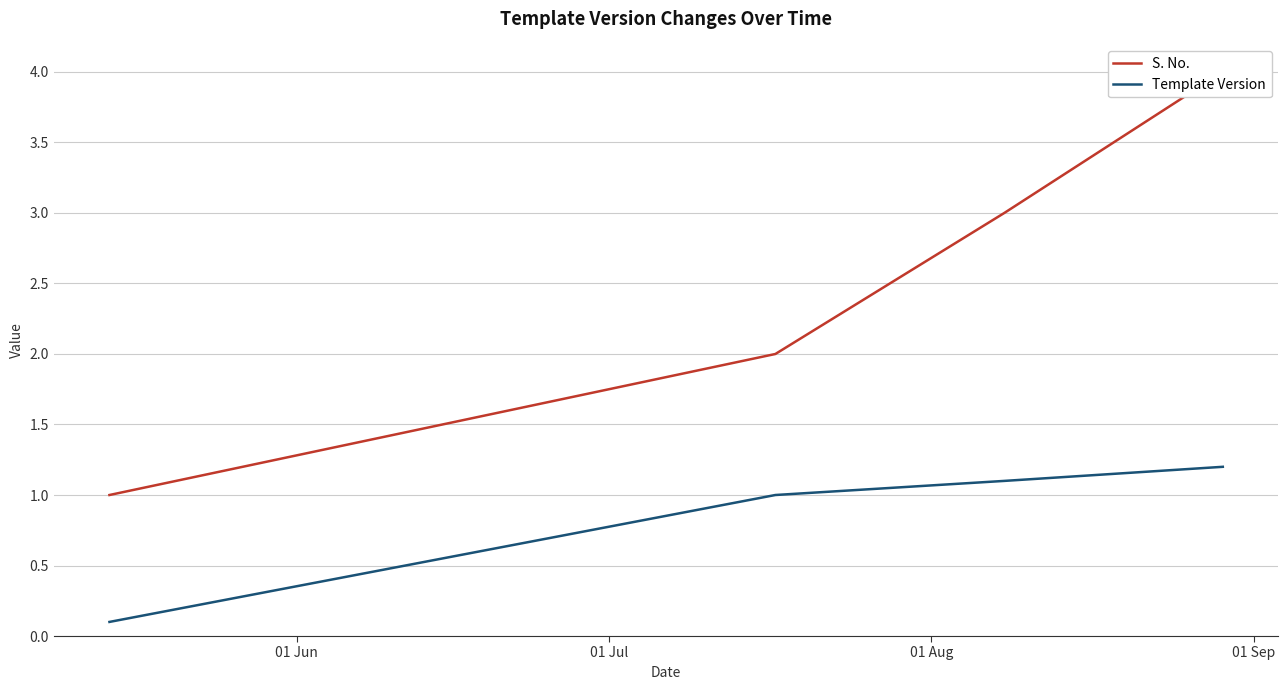

At how many categories does at least one series exceed 3?

1